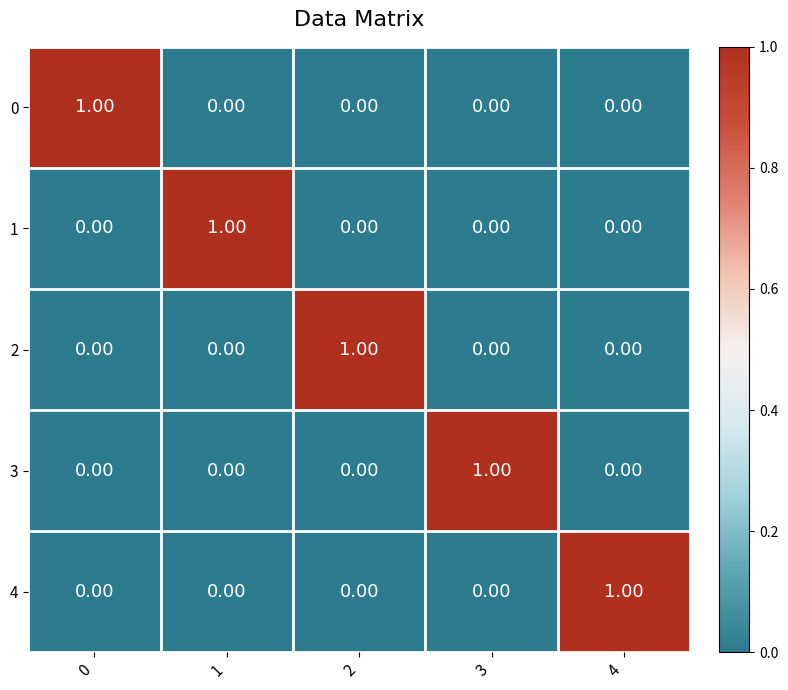

At how many categories does at least one series exceed 0?

5